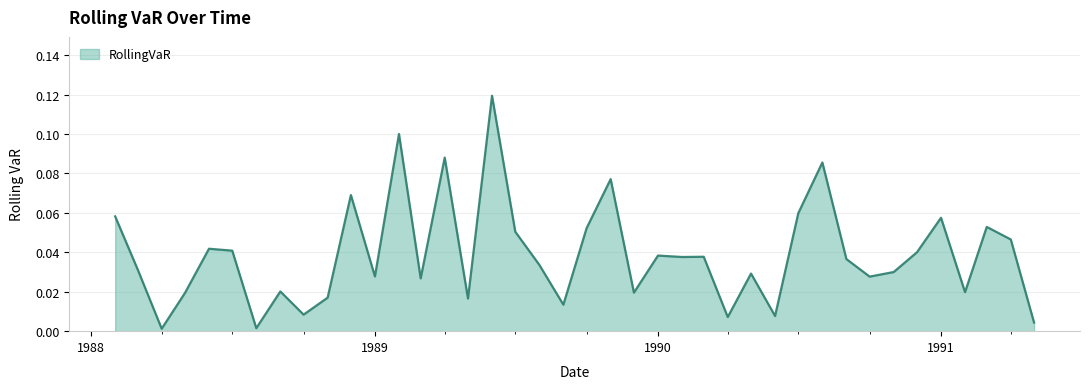

How many lines are shown in the chart?

1